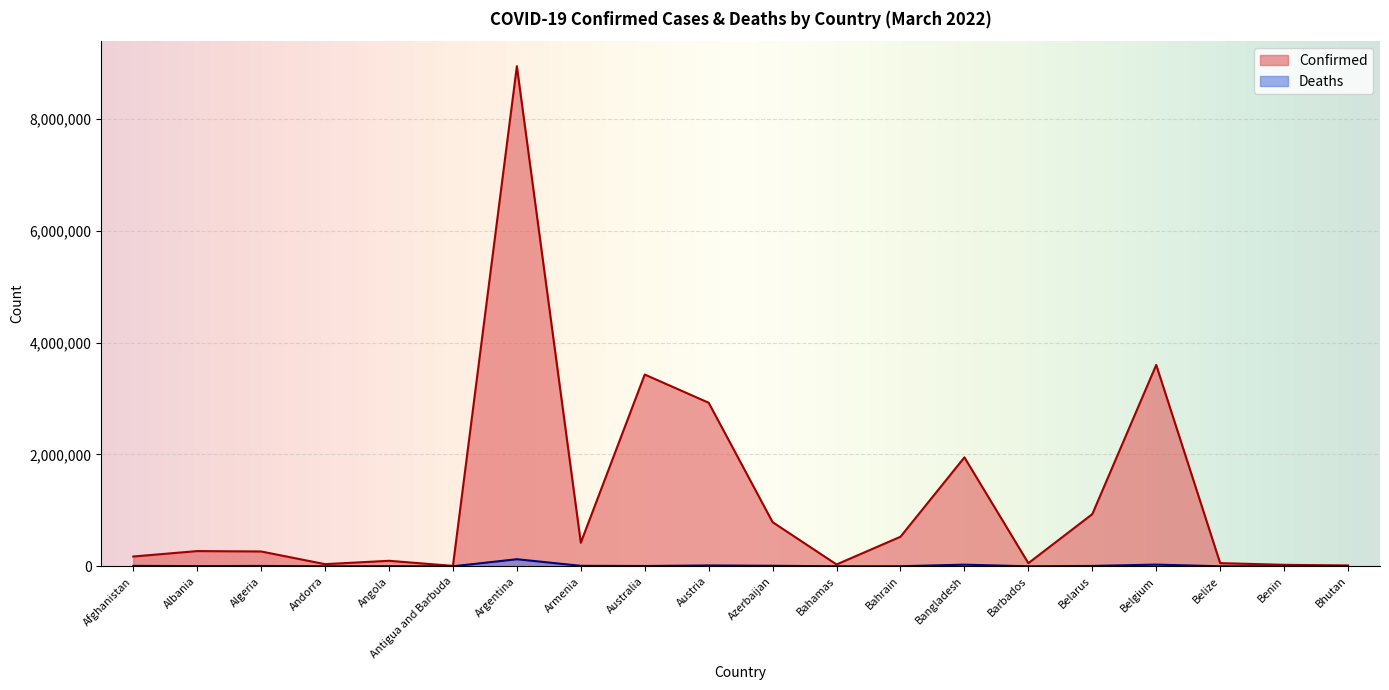

Reading left to right, extract all data points from this chart.

Confirmed: 175353	272250	265297	38620	98806	7455	8942888	421541	3429179	2924852	789481	33176	528834	1948148	56220	932949	3601627	56876	26575	15560
Deaths: 7630	3483	6857	151	1900	135	126842	8552	5464	15071	9531	771	1459	29096	322	6594	30296	651	163	7